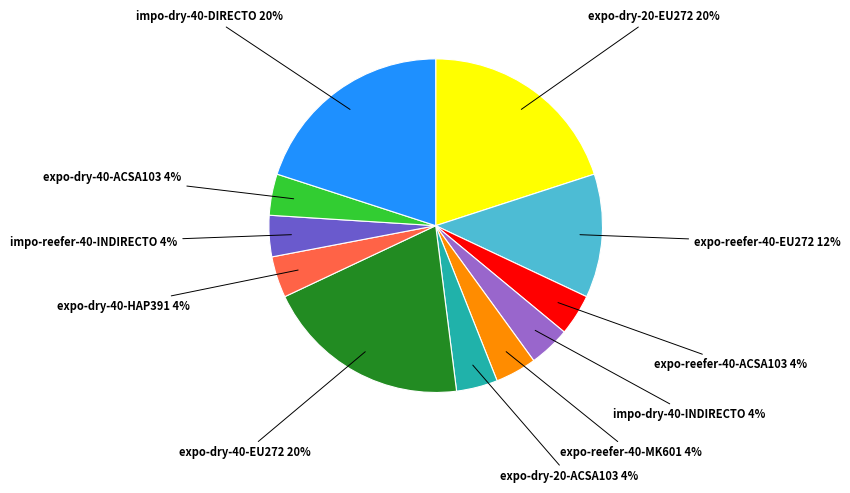

To the nearest percent, what is the average slice percentage?

9%